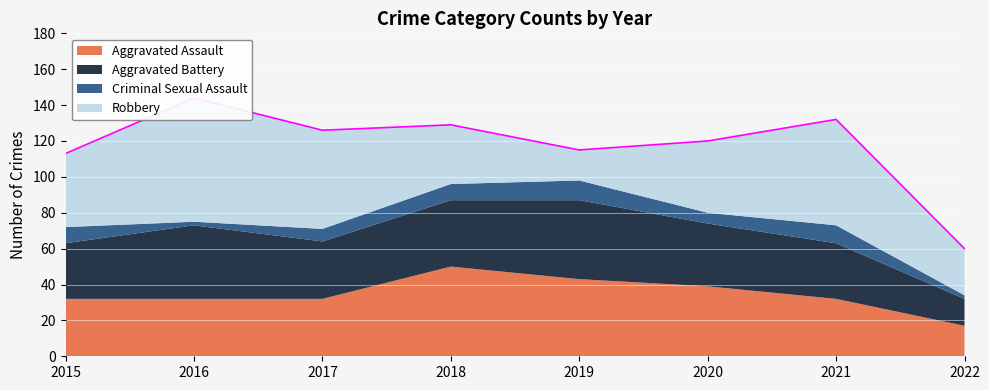

Which series ends up on top after the final intersection of Robbery and Aggravated Assault?

Robbery